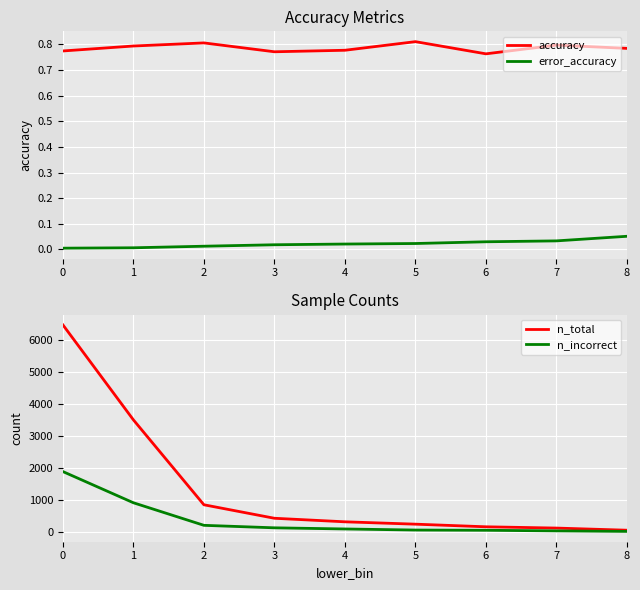

True or false: n_total and n_incorrect cross at least once.

False